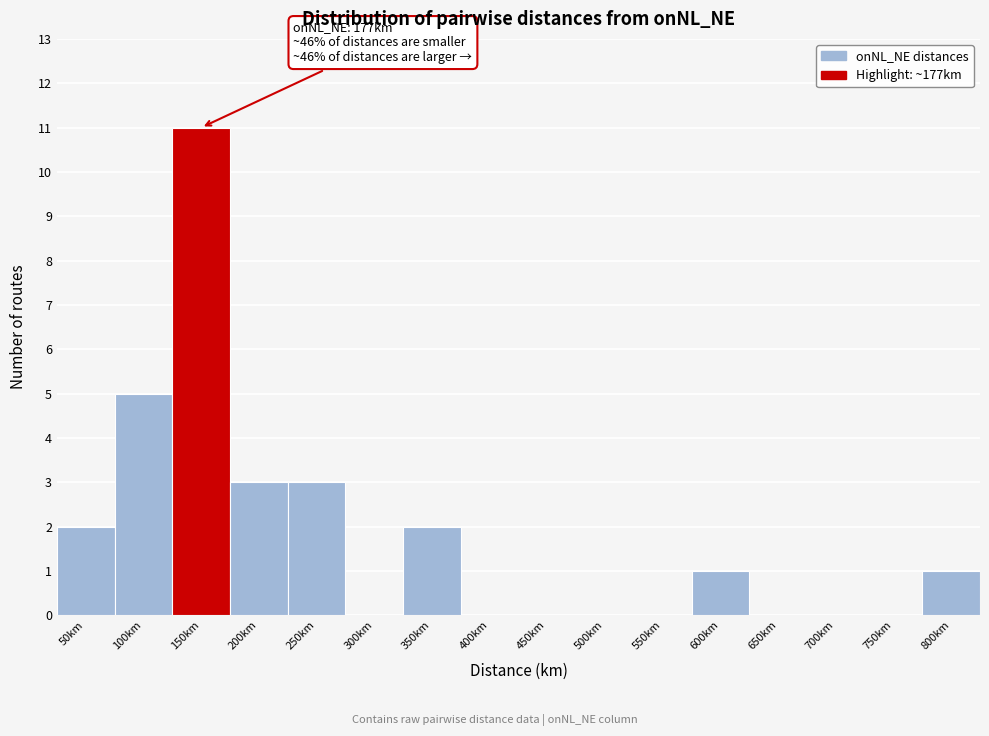

Reading left to right, transcribe all the data shown in this chart.

50km=2	100km=5	150km=11	200km=3	250km=3	300km=0	350km=2	400km=0	450km=0	500km=0	550km=0	600km=1	650km=0	700km=0	750km=0	800km=1